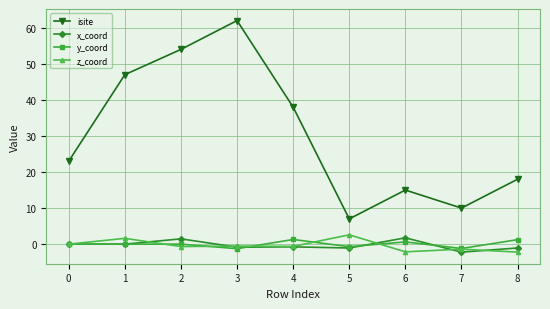

What is the sum of all z_coord values?

-3.4